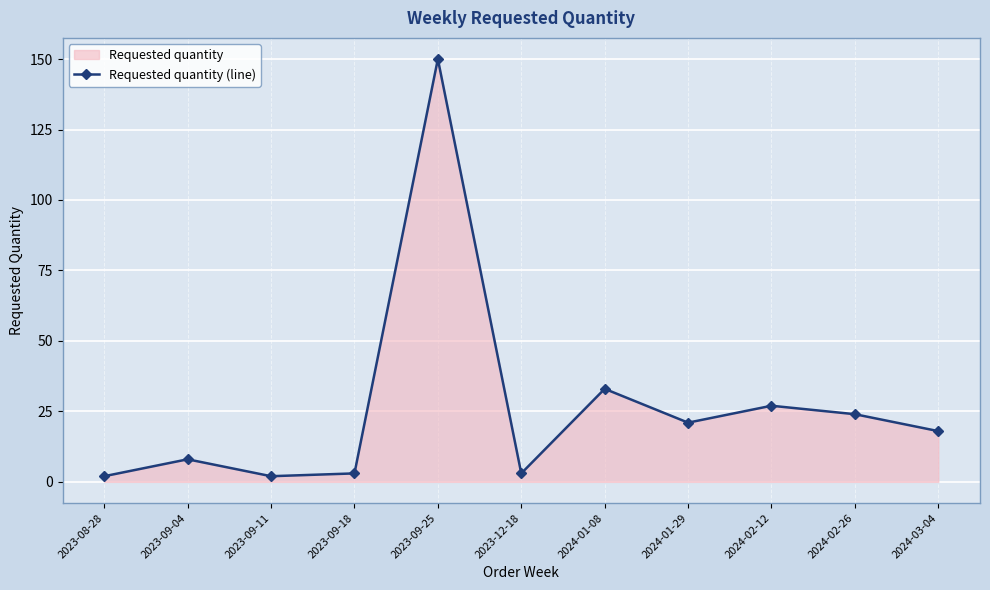

Where does the data first go above 18?

2023-09-25